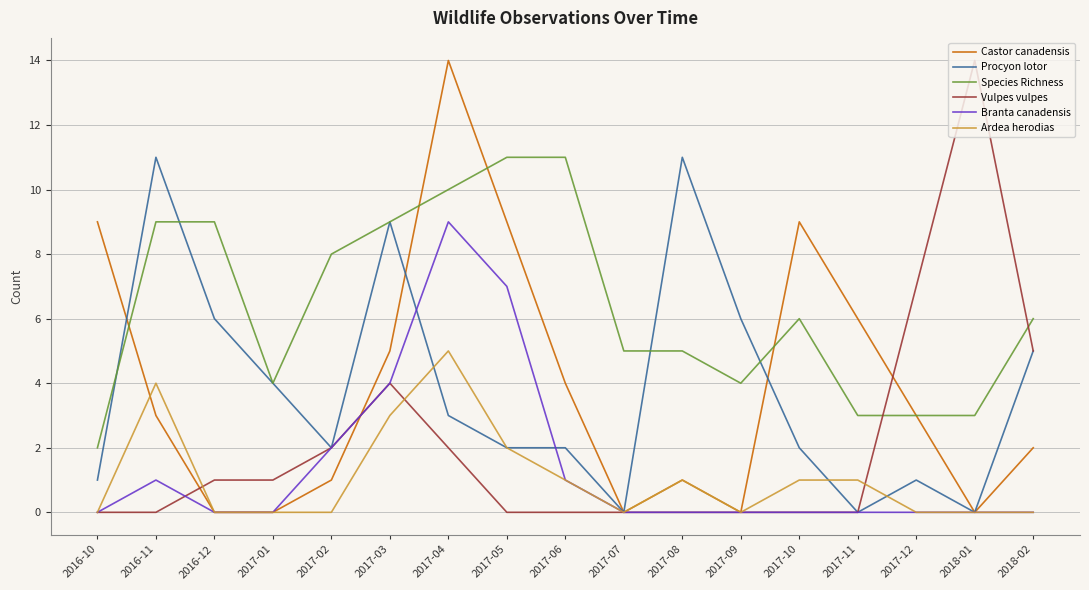

What is the greatest value displayed?

14